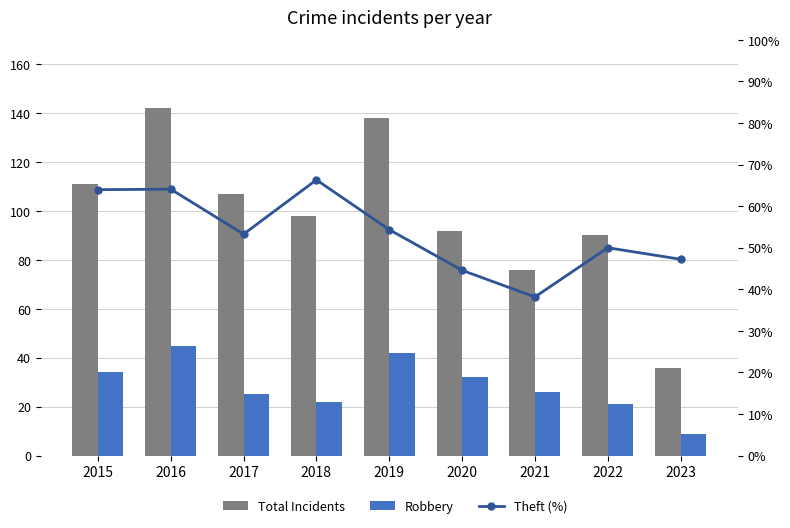

Which has a higher value, 2022 or 2021?

2022